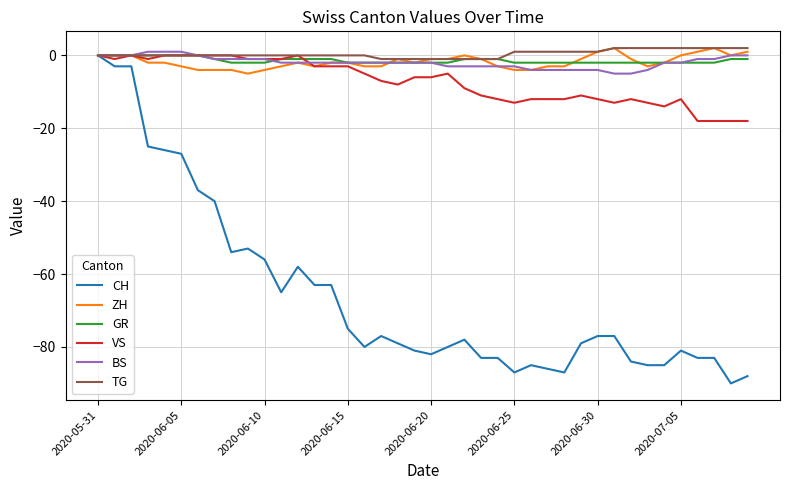

What is the smallest value displayed?

-90